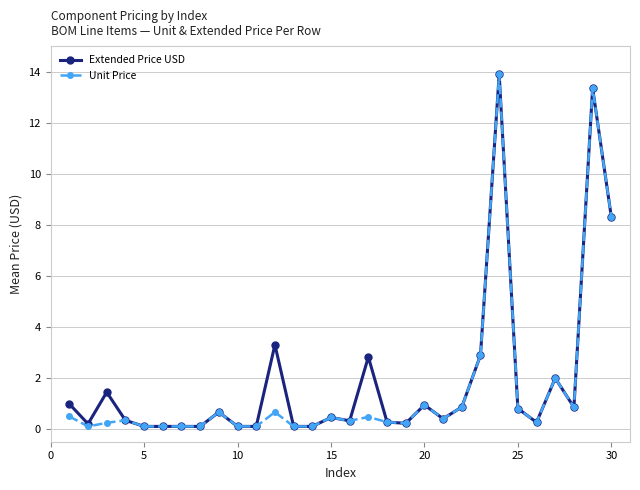

What is the highest value of the Unit Price series?

13.9